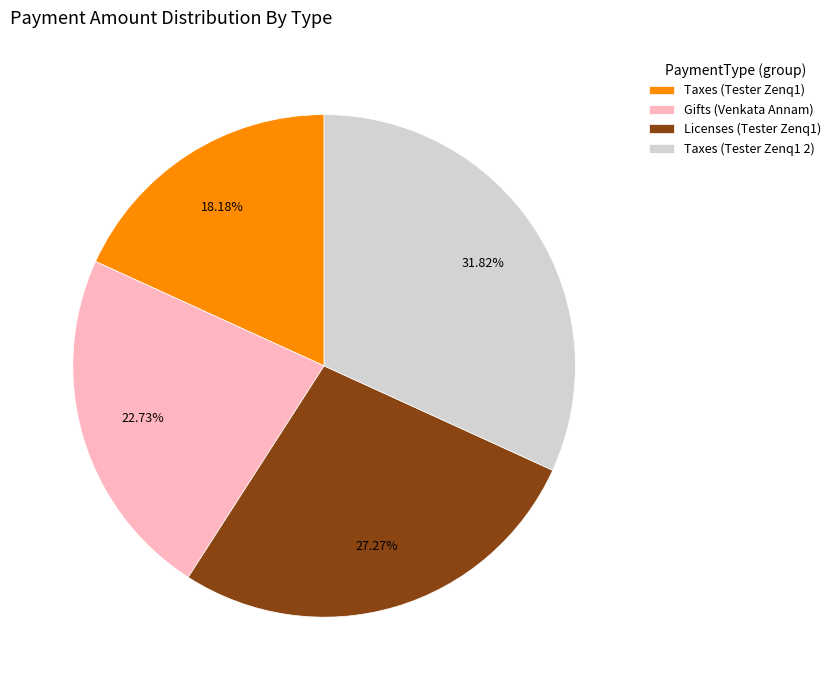

Which has a higher value, Taxes (Tester Zenq1 2) or Gifts (Venkata Annam)?

Taxes (Tester Zenq1 2)